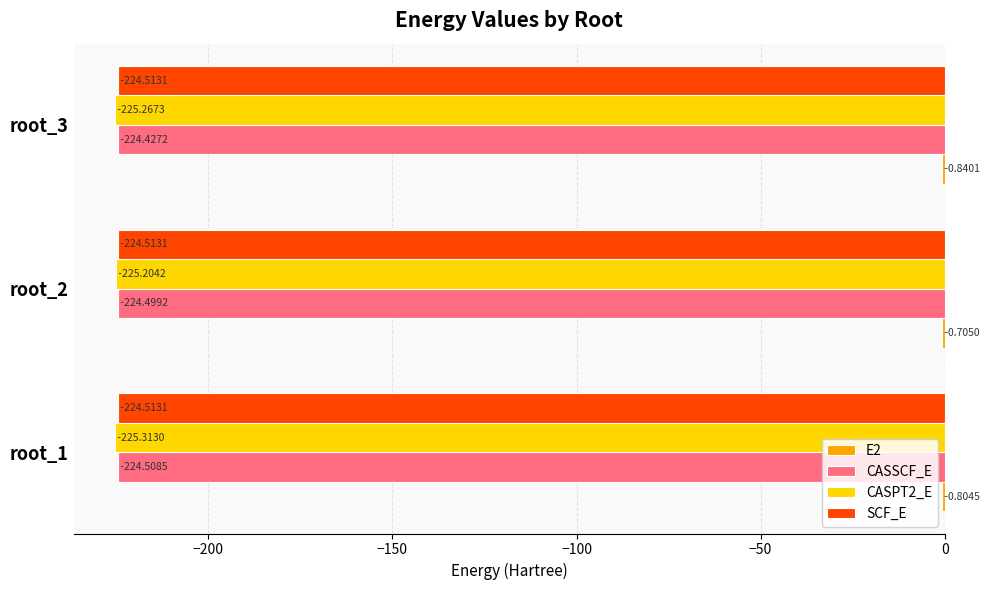

Which series changed the most between root_1 and root_3?

CASSCF_E